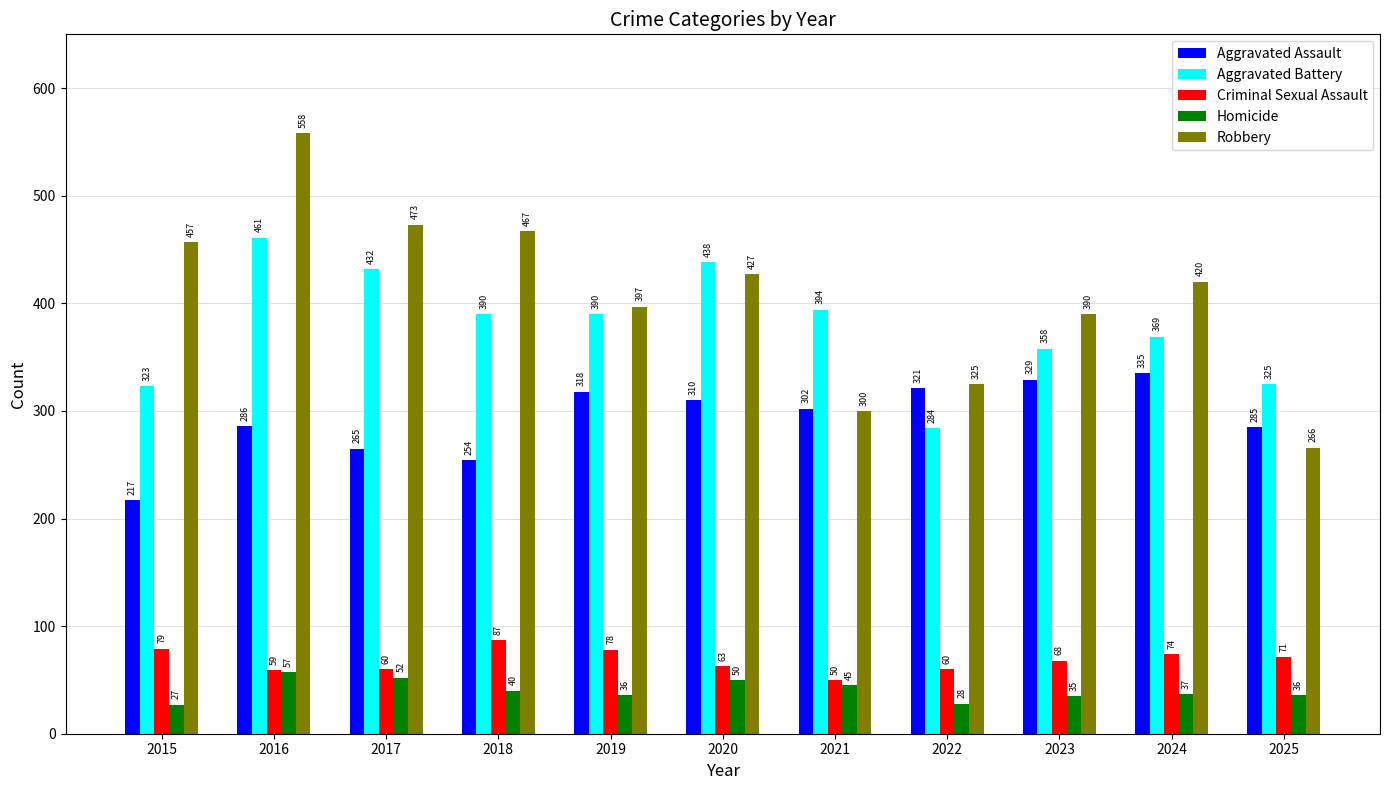

How many series are shown in this chart?

5